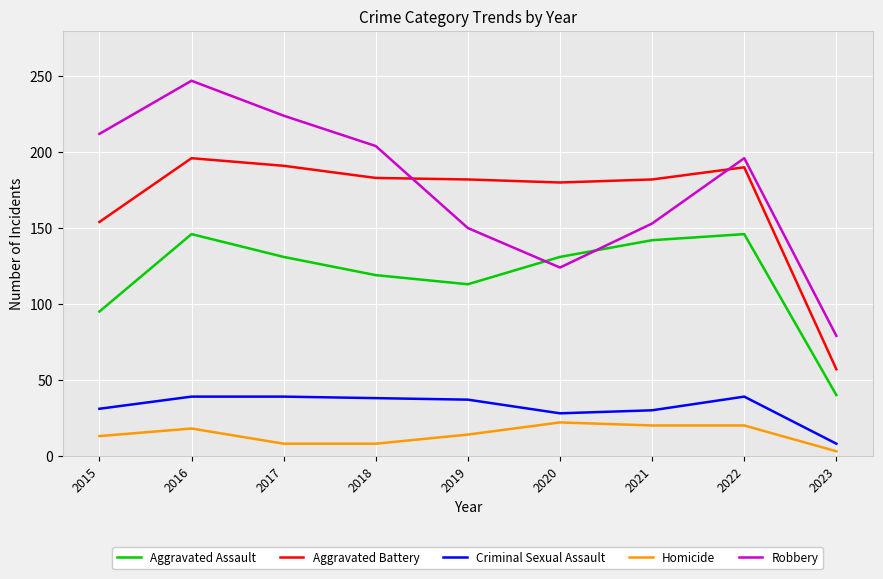

At 2022, list the series in order from smallest to largest.

Homicide, Criminal Sexual Assault, Aggravated Assault, Aggravated Battery, Robbery